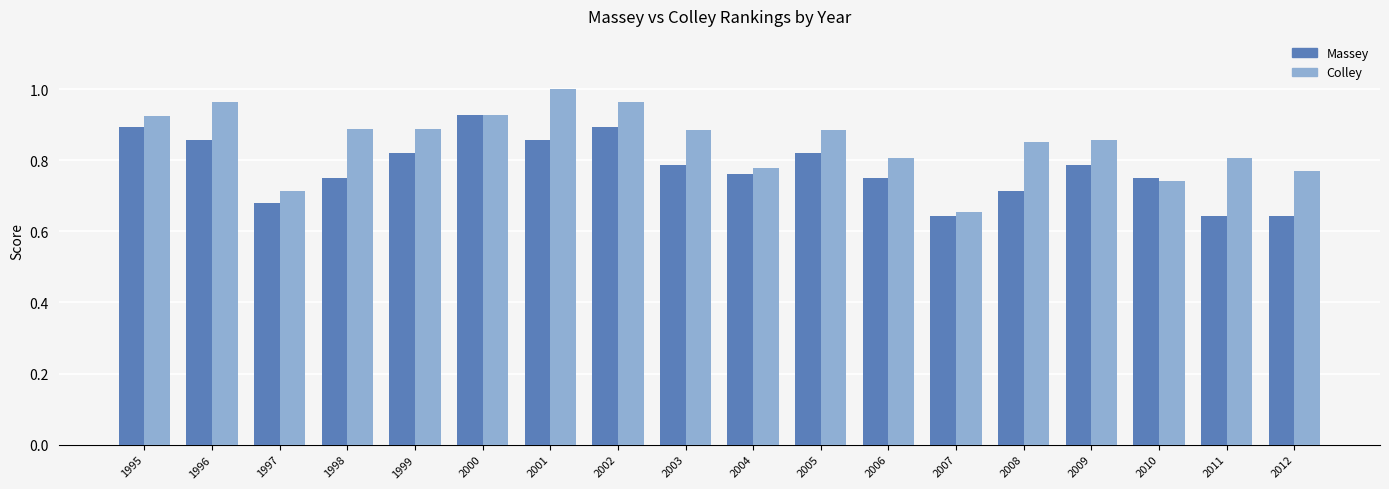

At which category does the chart reach its peak across all series?

2001